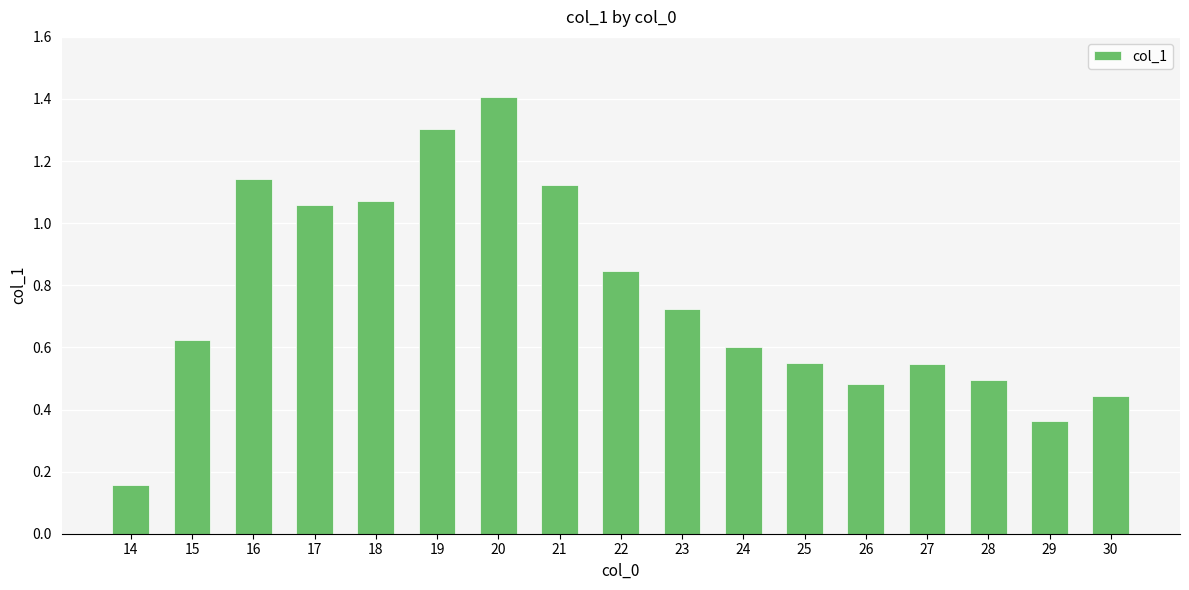

The chart shows a value of 1.6 at 21. True or false?

False